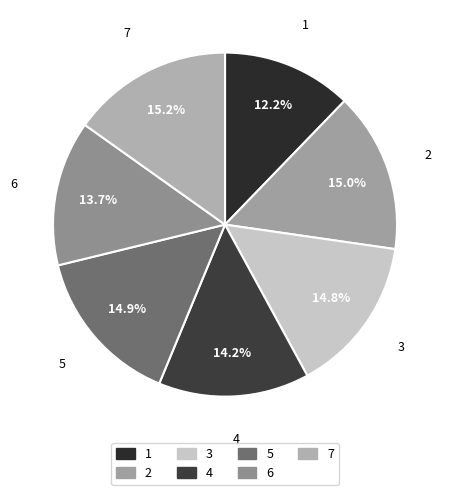

What percentage is NOT represented by 5?

85.1%